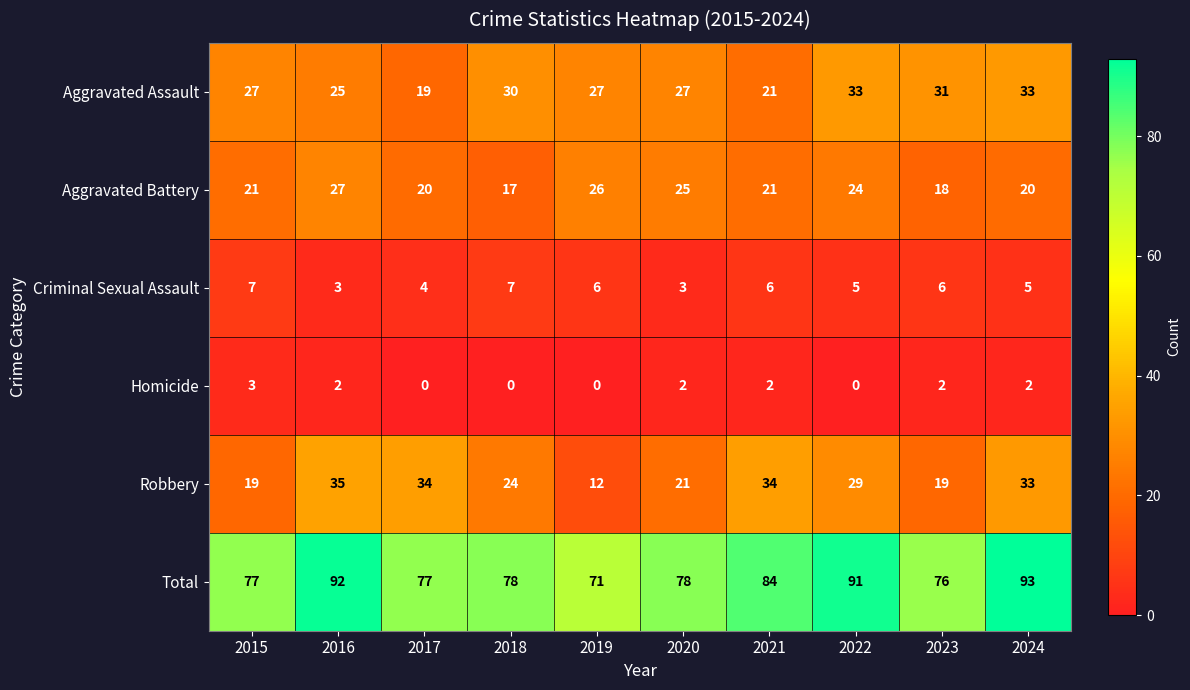

Which series changed the most between 2020 and 2023?

Aggravated Battery